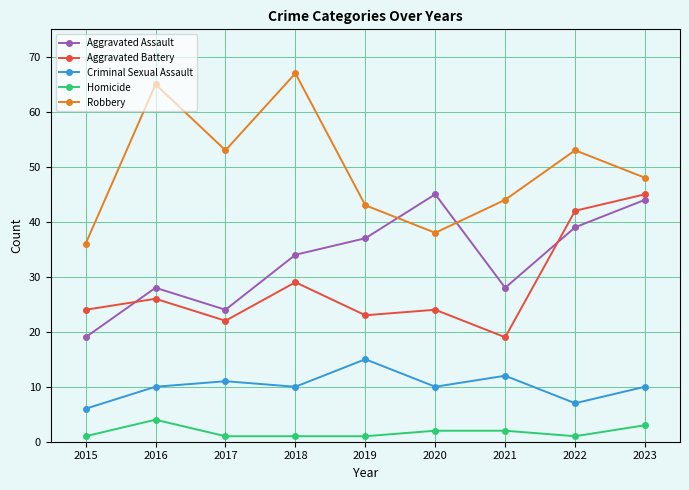

What is the value of the Aggravated Battery point at the 9th from the left?

45